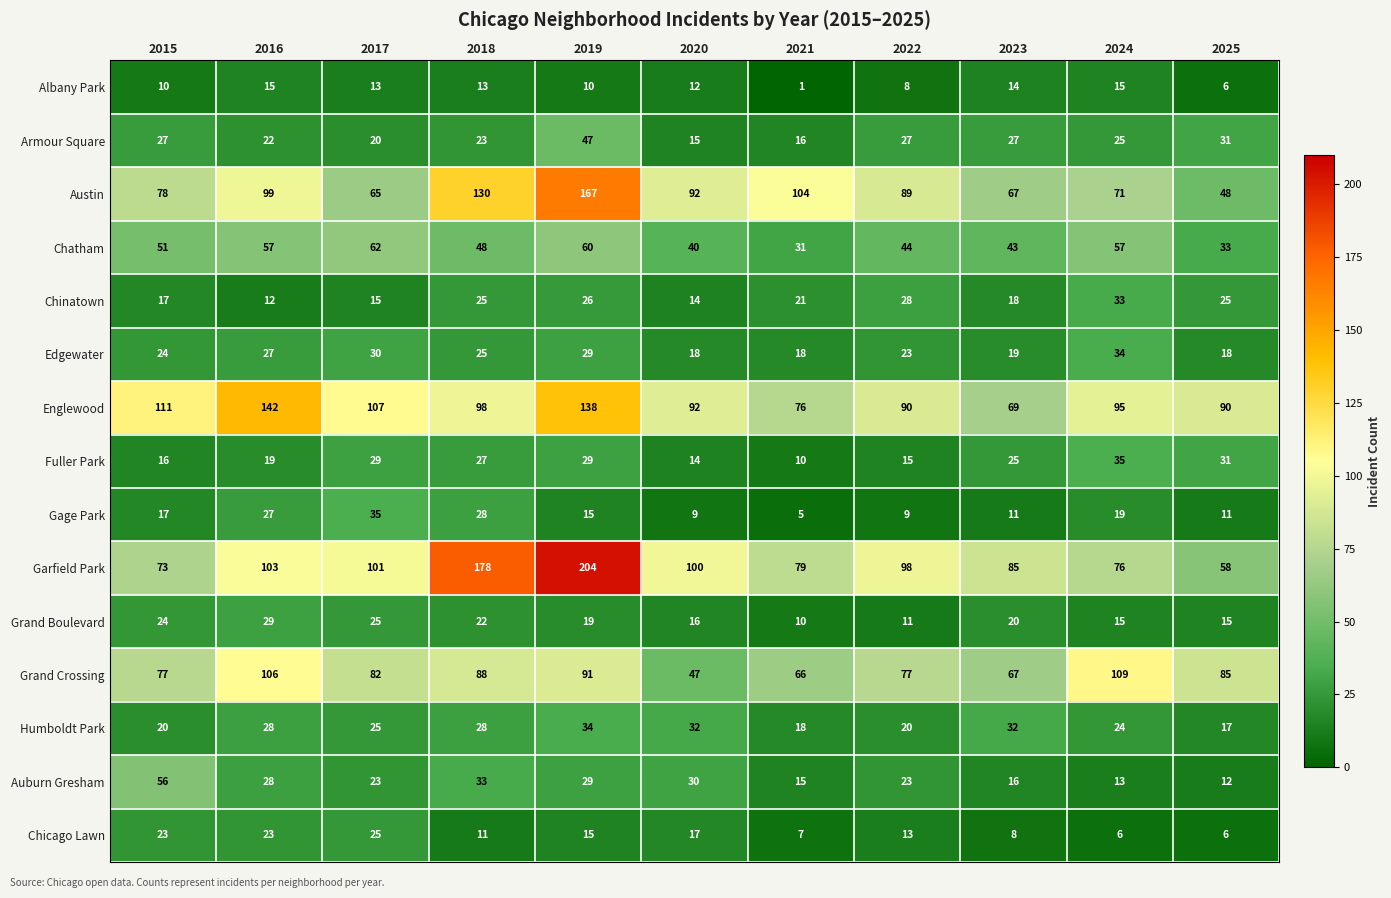

How many categories are shown in the chart?

11